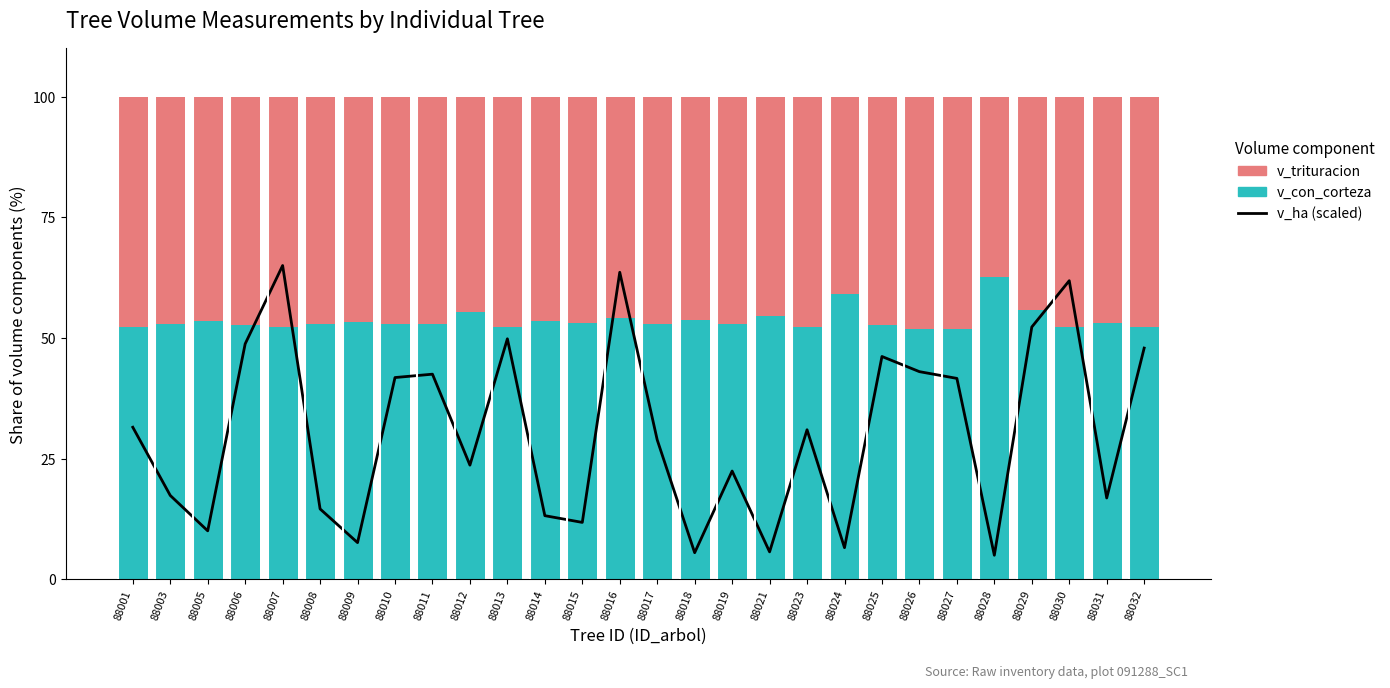

Reading left to right, what are all the values shown in this chart?

v_ha (scaled): 31.5	17.4	10.1	48.8	65.0	14.6	7.6	41.8	42.5	23.7	49.8	13.2	11.8	63.6	28.9	5.5	22.4	5.7	31.0	6.6	46.2	43.0	41.6	5.0	52.3	61.9	16.9	47.9
v_con_corteza: 52.2	52.9	53.6	52.6	52.2	52.9	53.3	52.9	52.9	55.5	52.2	53.6	53.1	54.2	52.9	53.7	52.9	54.6	52.3	59.1	52.6	51.8	51.8	62.7	55.7	52.3	53.1	52.2
v_trituracion: 47.8	47.1	46.4	47.4	47.8	47.1	46.7	47.1	47.1	44.5	47.8	46.4	46.9	45.8	47.1	46.3	47.1	45.4	47.7	40.9	47.4	48.2	48.2	37.3	44.3	47.7	46.9	47.8